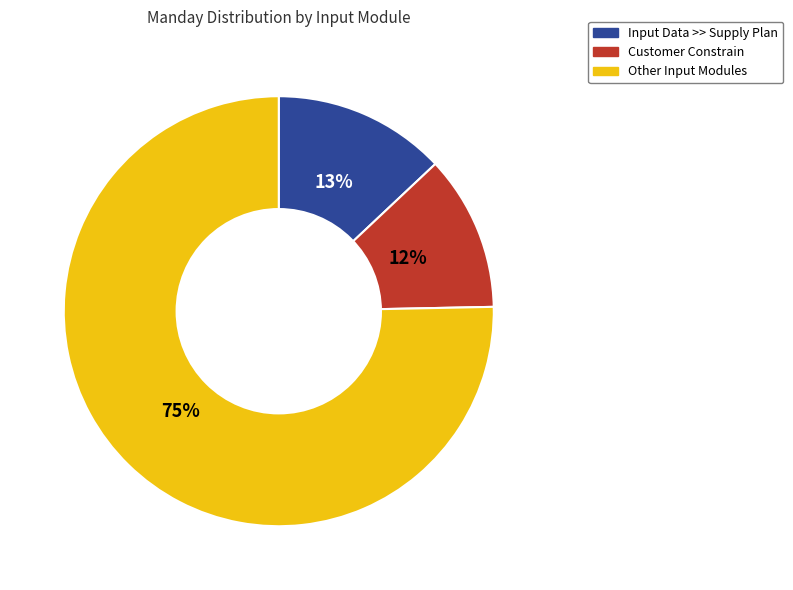

Does any single category account for the majority?

Yes